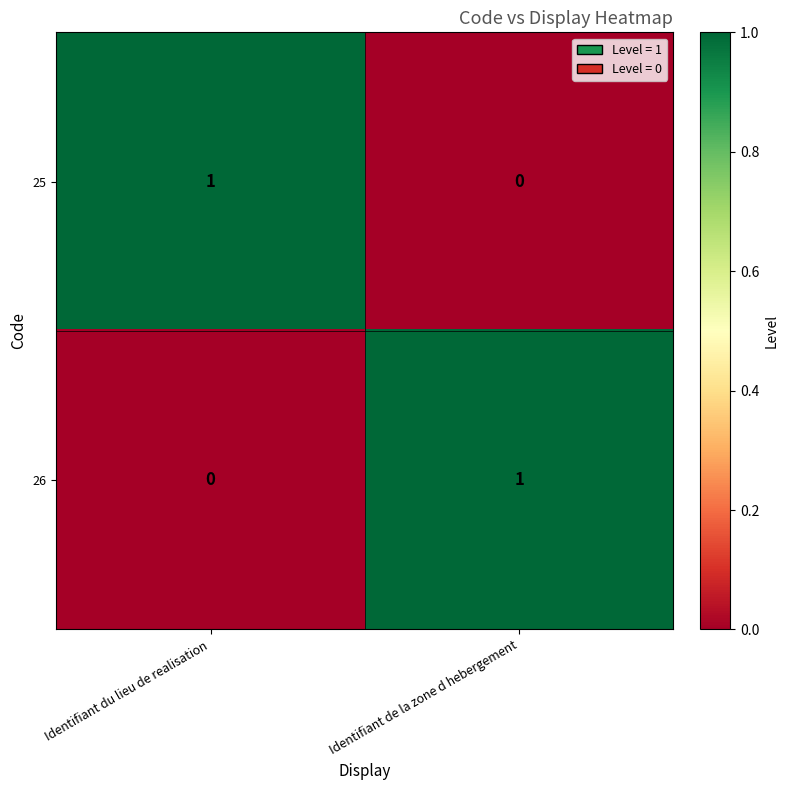

The value of 25 at Identifiant de la zone d hebergement is 0. True or false?

True